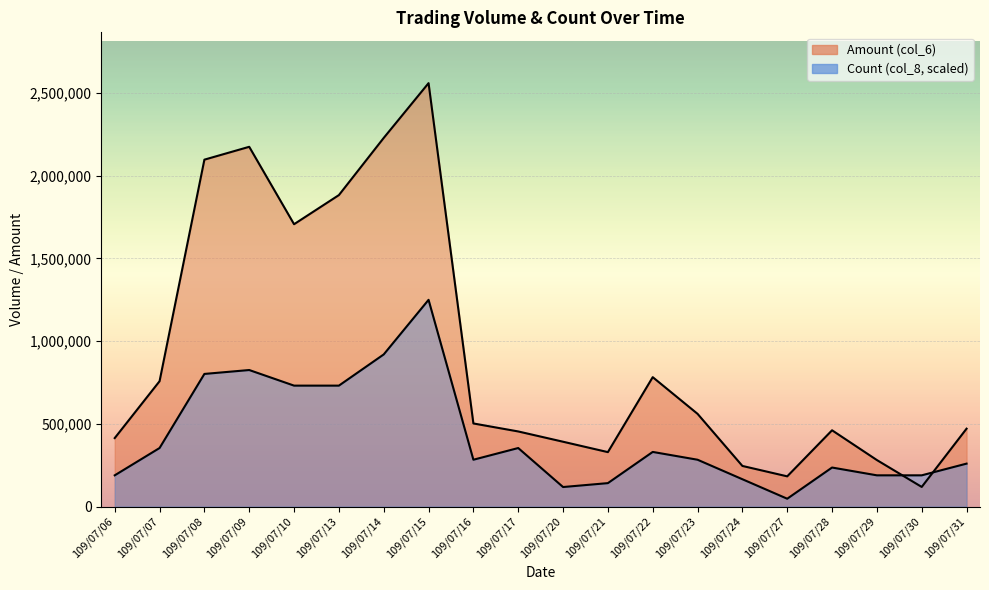

What is the value of the Count (col_8) point at the 6th from the left?

731132.1